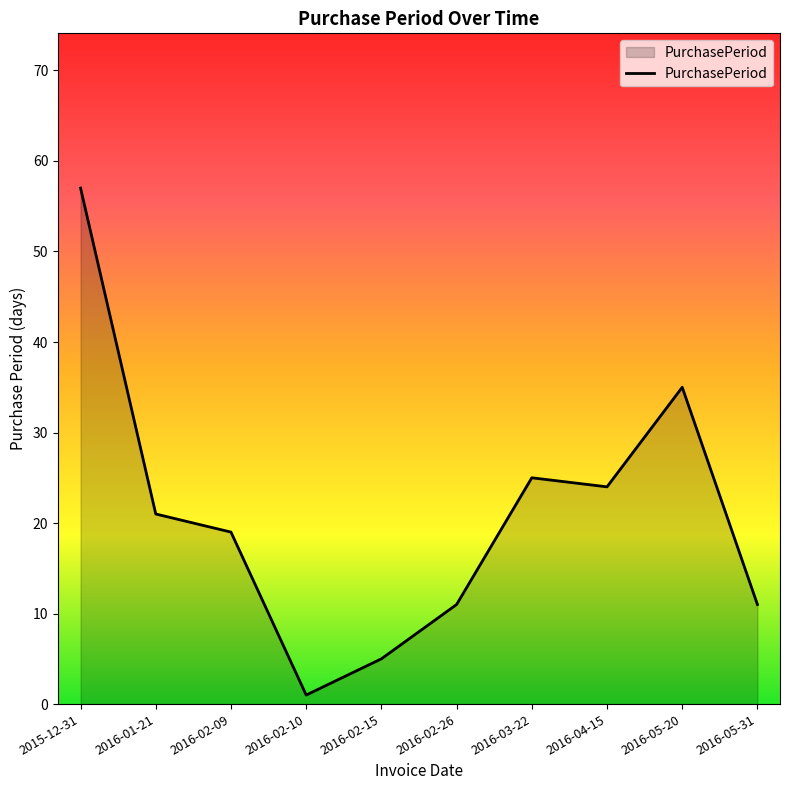

How many lines are shown in the chart?

1